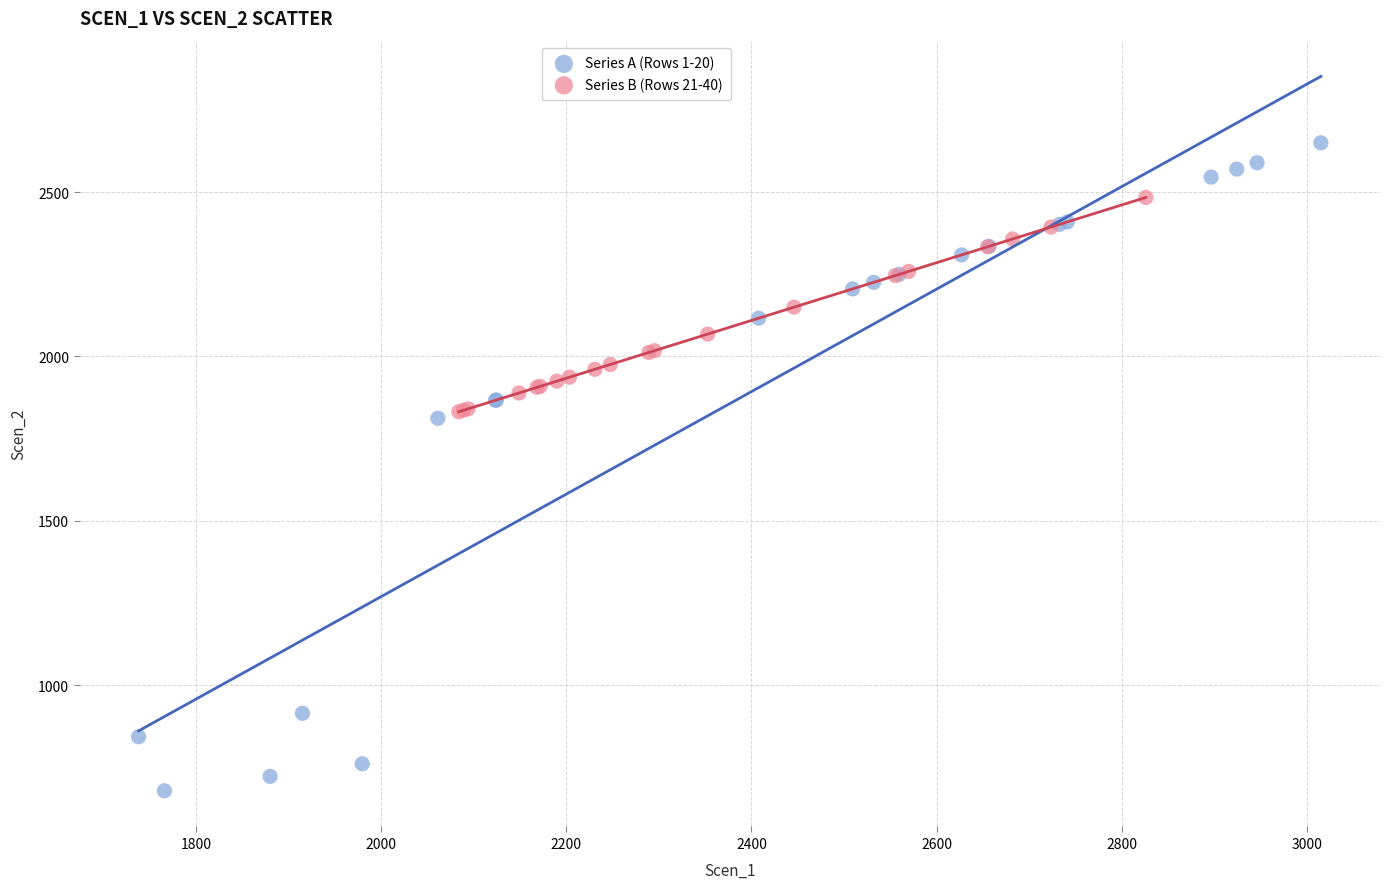

Which series reaches the maximum Y coordinate?

Series A (Rows 1-20)